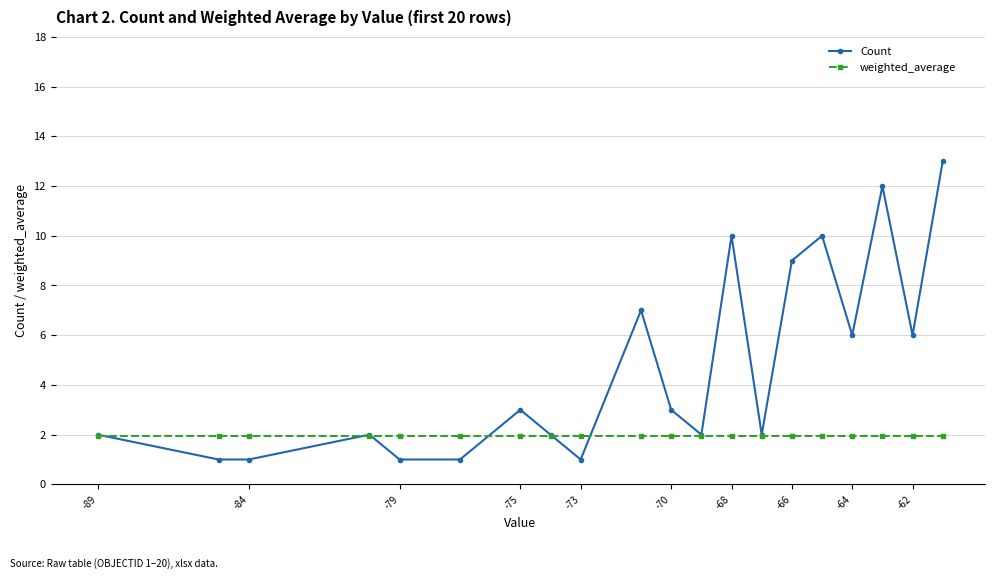

At how many categories does at least one series exceed 8?

5